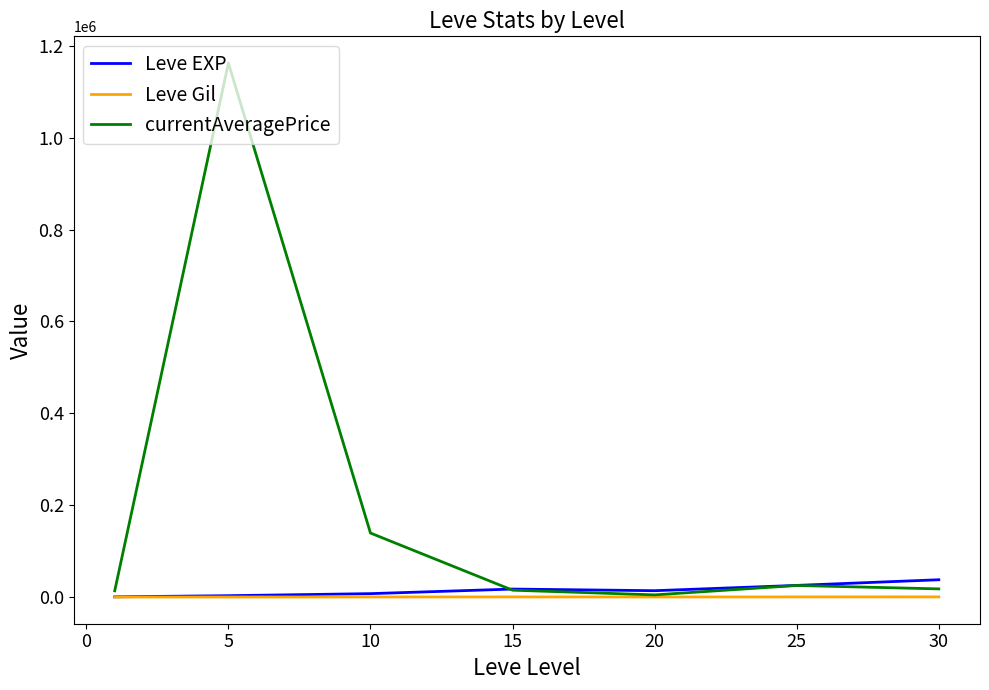

Which series has the largest total across all categories?

currentAveragePrice